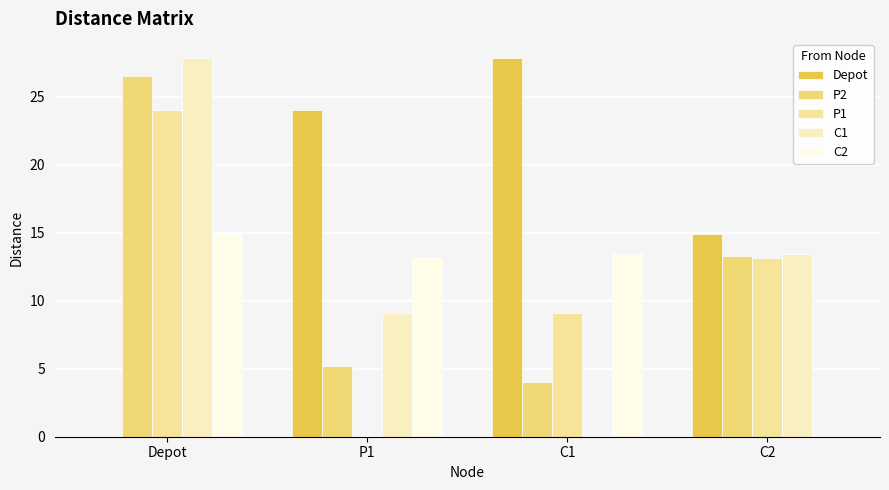

How many groups of bars are there?

4